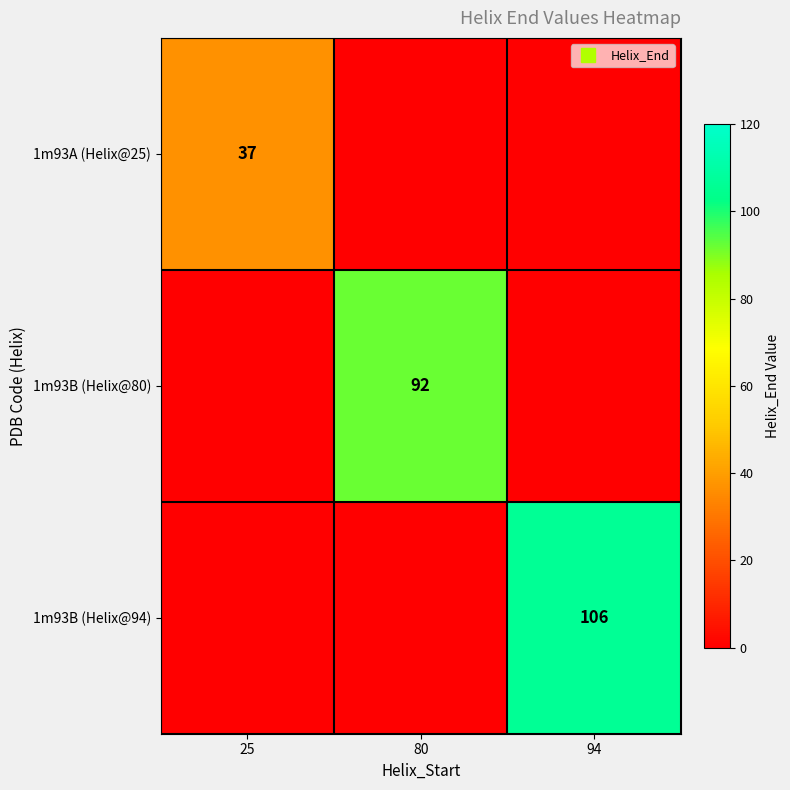

What is the difference between the highest and lowest values at 94?

106